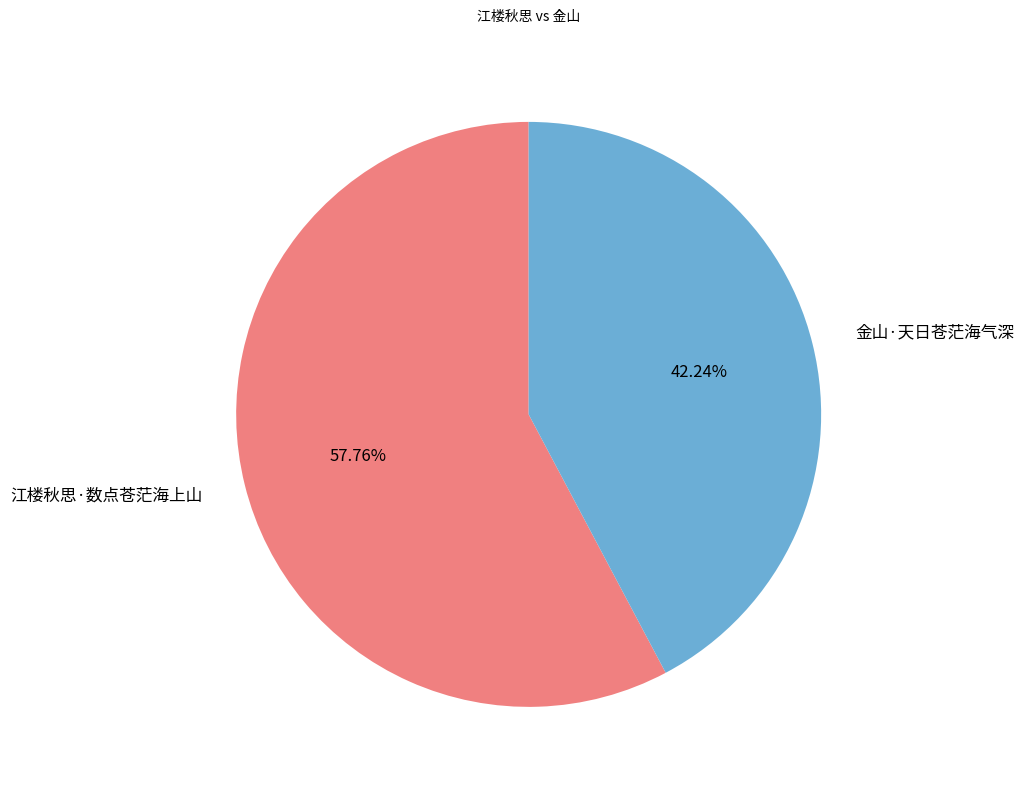

Which has a higher value, 江楼秋思·数点苍茫海上山 or 金山·天日苍茫海气深?

江楼秋思·数点苍茫海上山